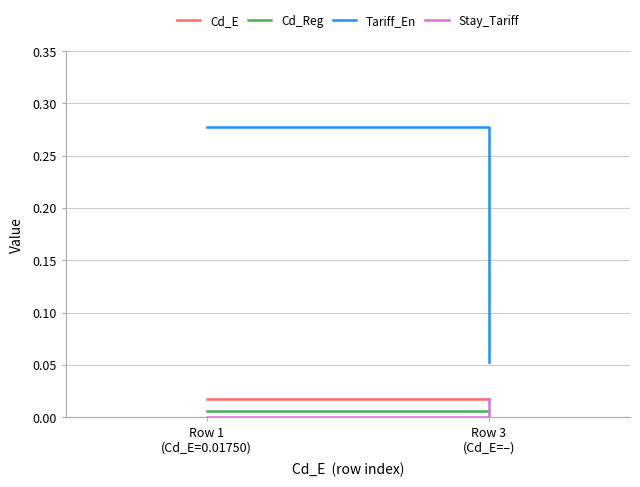

Which series has the largest total across all categories?

Tariff_En